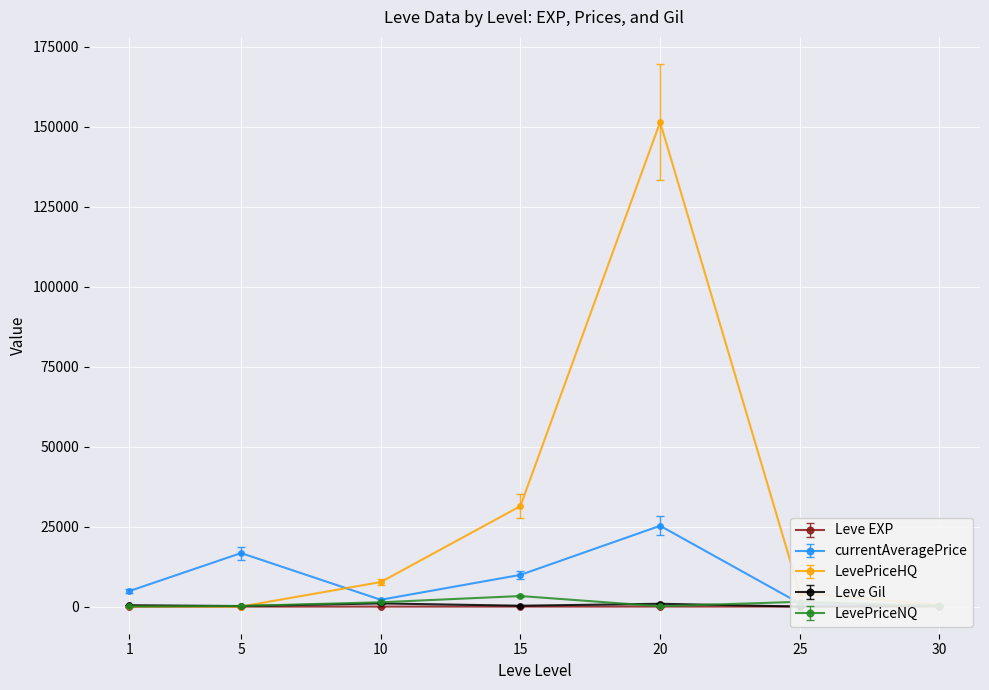

True or false: currentAveragePrice and Leve EXP cross at least once.

False